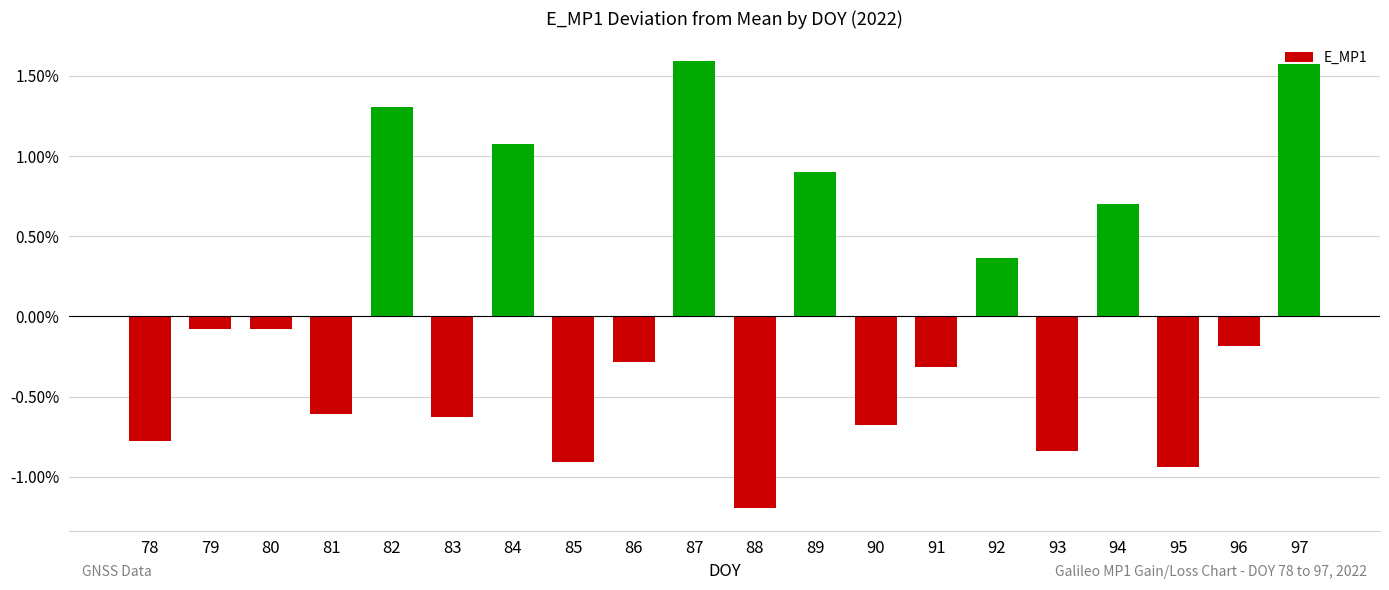

Does the chart contain any negative values?

Yes